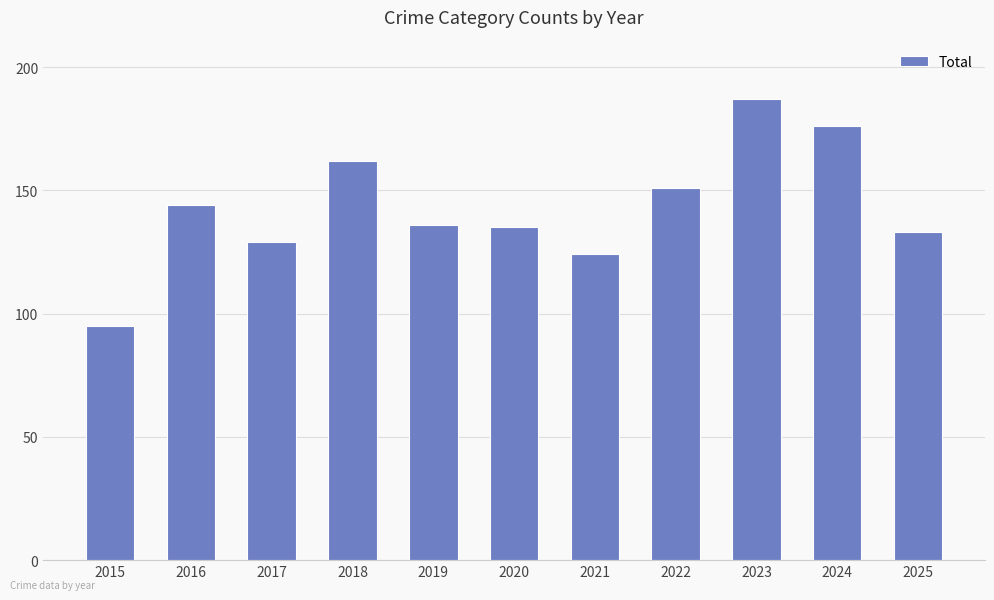

Reading left to right, extract all data points from this chart.

2015=95	2016=144	2017=129	2018=162	2019=136	2020=135	2021=124	2022=151	2023=187	2024=176	2025=133